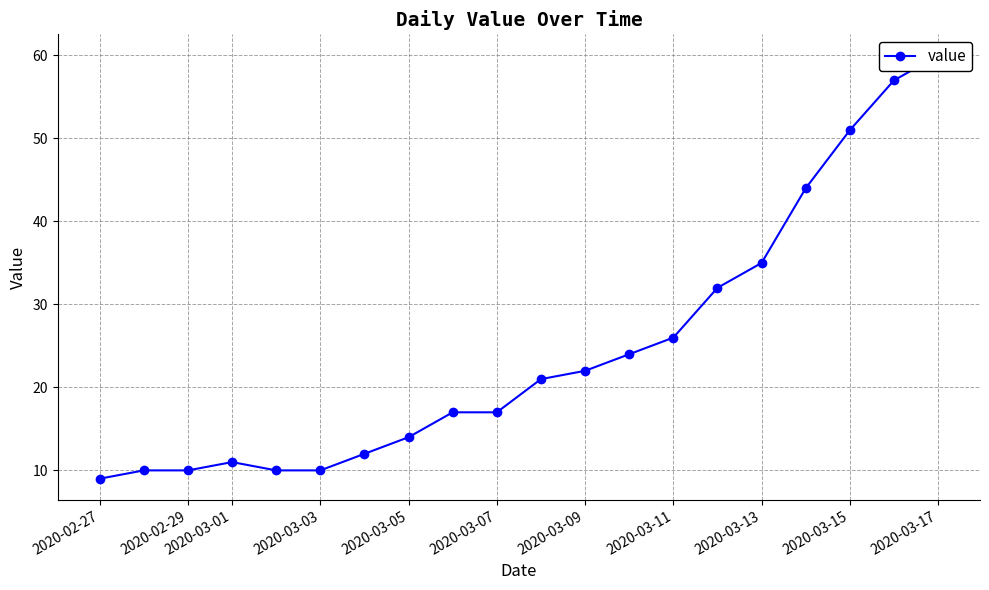

How many values are below 21?

10